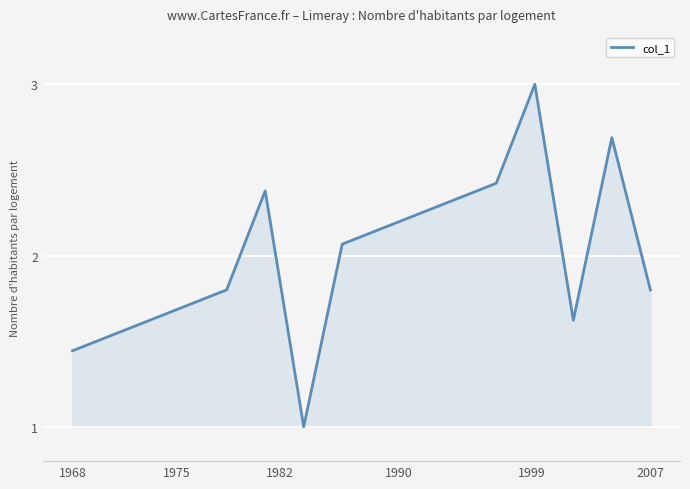

What is the maximum value shown in the chart?

3.0